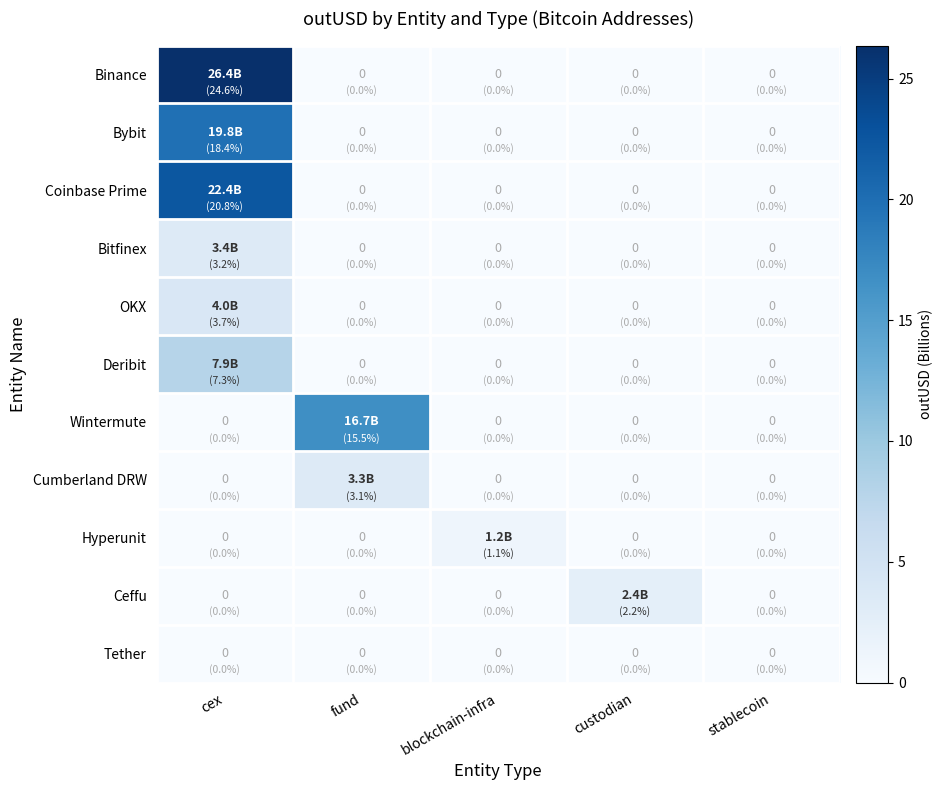

The Tether series shows 0.0 at blockchain-infra. True or false?

True